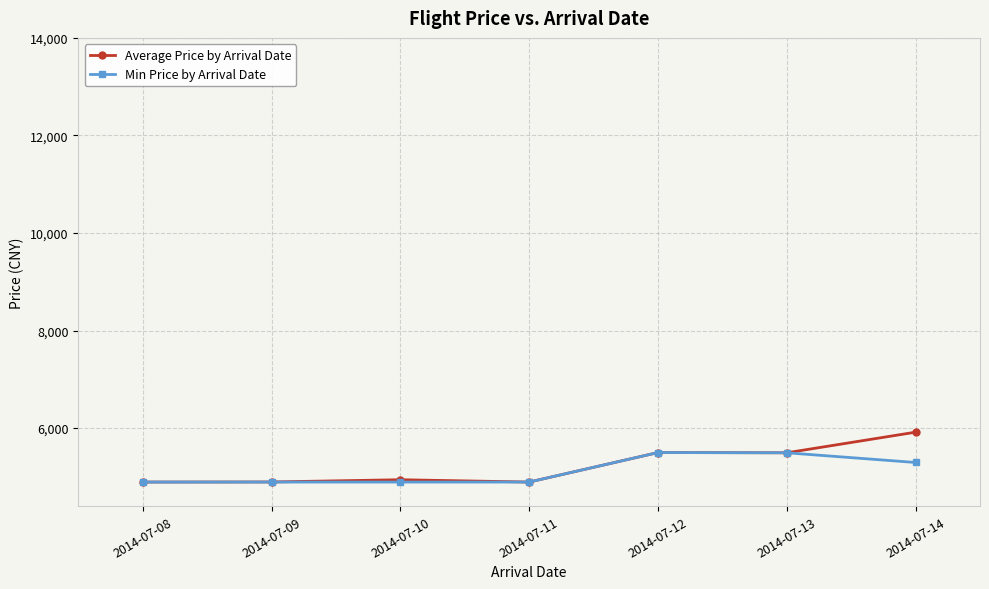

List the series in order of their peak value, highest first.

Average Price by Arrival Date, Min Price by Arrival Date